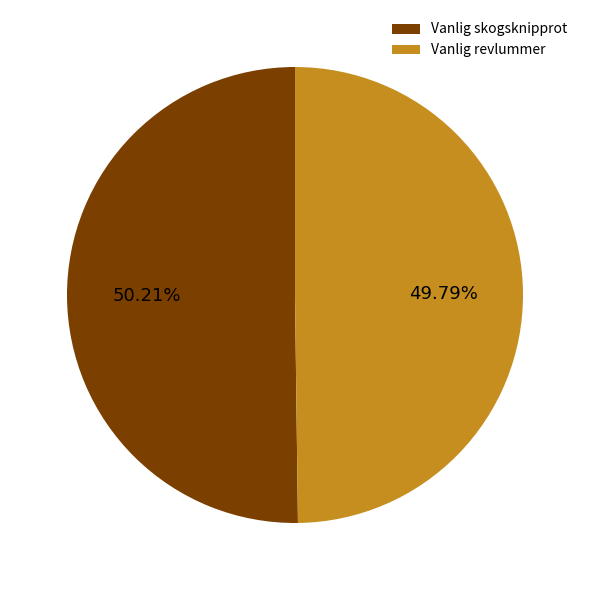

Is there any slice that represents more than half of the pie?

Yes